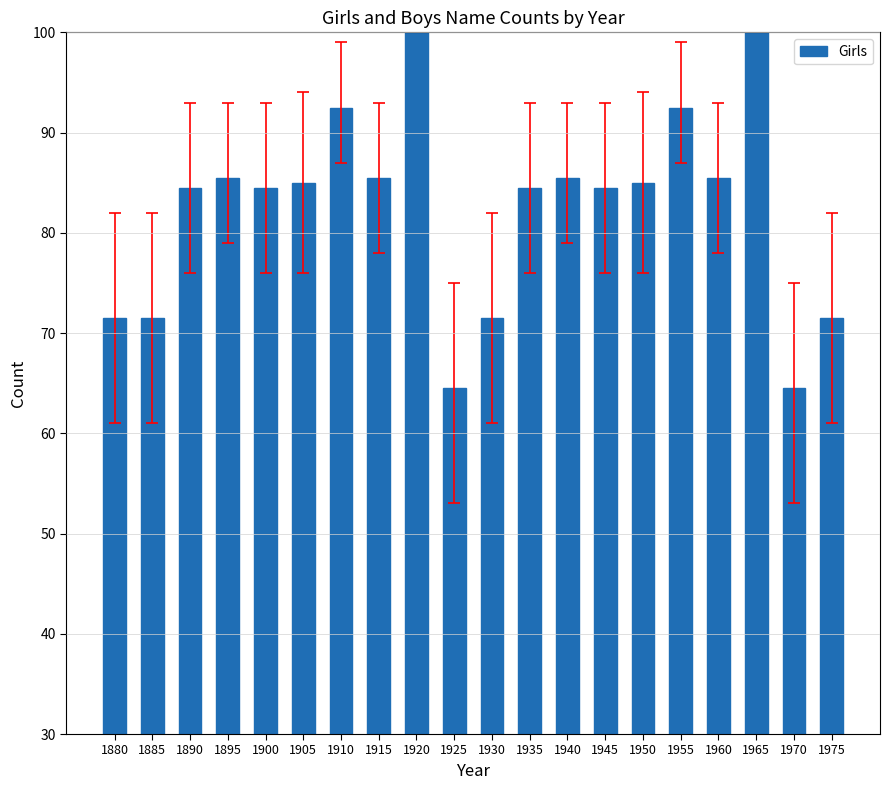

Reading left to right, transcribe all the data shown in this chart.

71.5	71.5	84.5	85.5	84.5	85.0	92.5	85.5	100.0	64.5	71.5	84.5	85.5	84.5	85.0	92.5	85.5	100.0	64.5	71.5